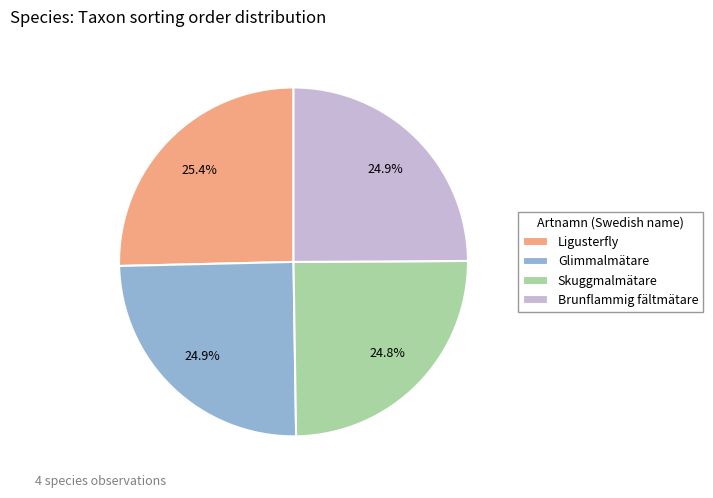

What is the ratio of the value at Brunflammig fältmätare to the value at Skuggmalmätare?

1.0